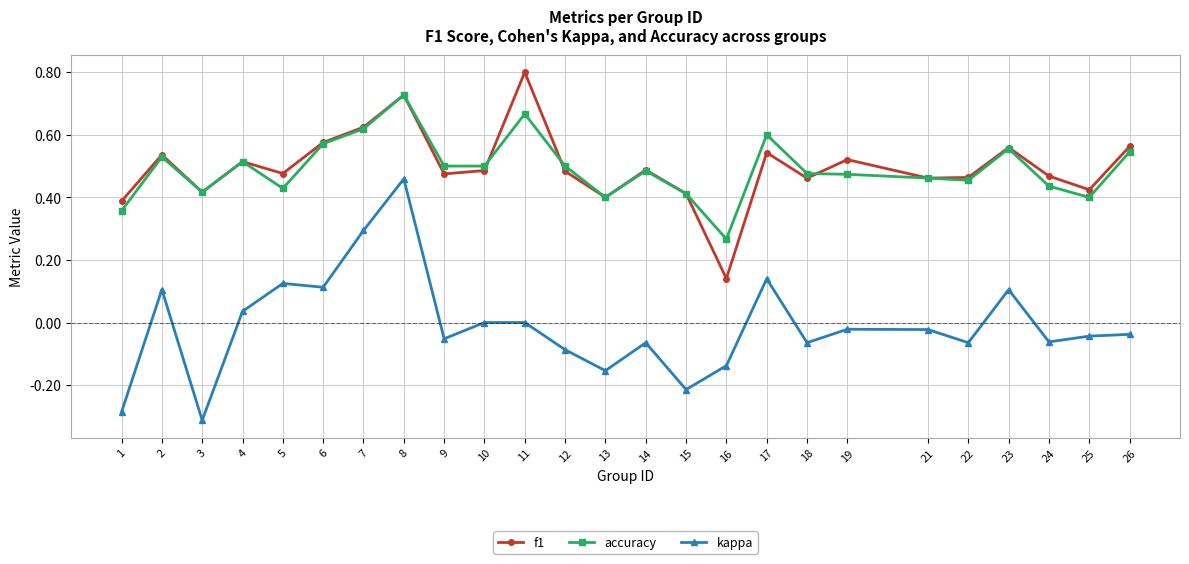

The value of accuracy at 2 is 0.5. True or false?

True